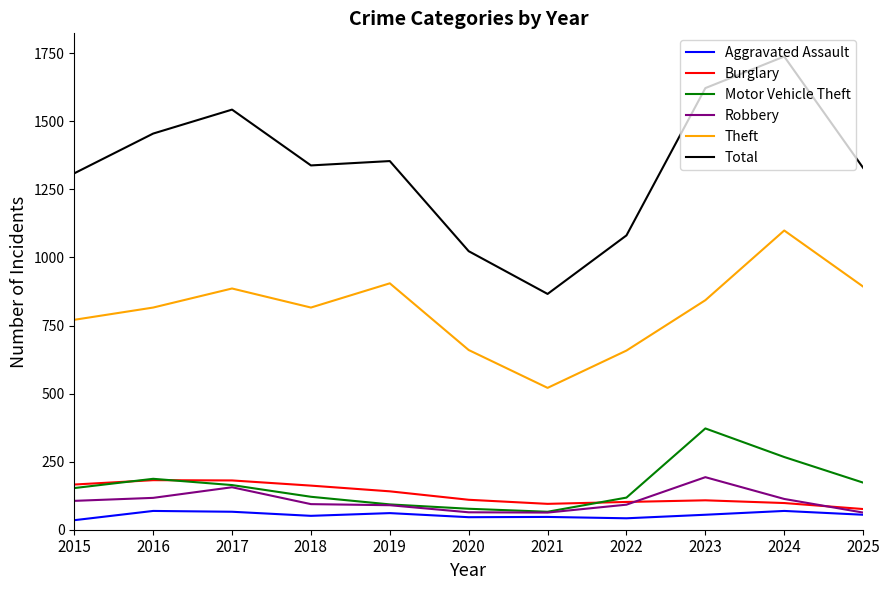

The Burglary series shows 166 at 2015. True or false?

True